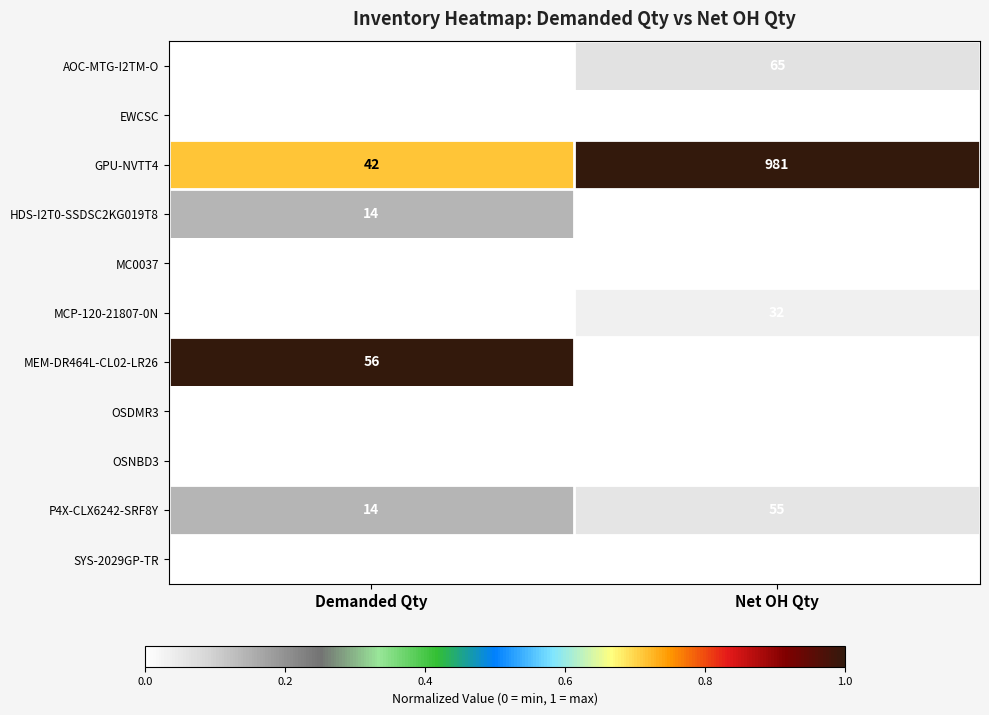

Reading left to right, extract all data points from this chart.

AOC-MTG-I2TM-O: Demanded Qty=7	Net OH Qty=65
EWCSC: Demanded Qty=7	Net OH Qty=0
GPU-NVTT4: Demanded Qty=42	Net OH Qty=981
HDS-I2T0-SSDSC2KG019T8: Demanded Qty=14	Net OH Qty=2
MC0037: Demanded Qty=7	Net OH Qty=0
MCP-120-21807-0N: Demanded Qty=7	Net OH Qty=32
MEM-DR464L-CL02-LR26: Demanded Qty=56	Net OH Qty=0
OSDMR3: Demanded Qty=7	Net OH Qty=0
OSNBD3: Demanded Qty=7	Net OH Qty=0
P4X-CLX6242-SRF8Y: Demanded Qty=14	Net OH Qty=55
SYS-2029GP-TR: Demanded Qty=7	Net OH Qty=0